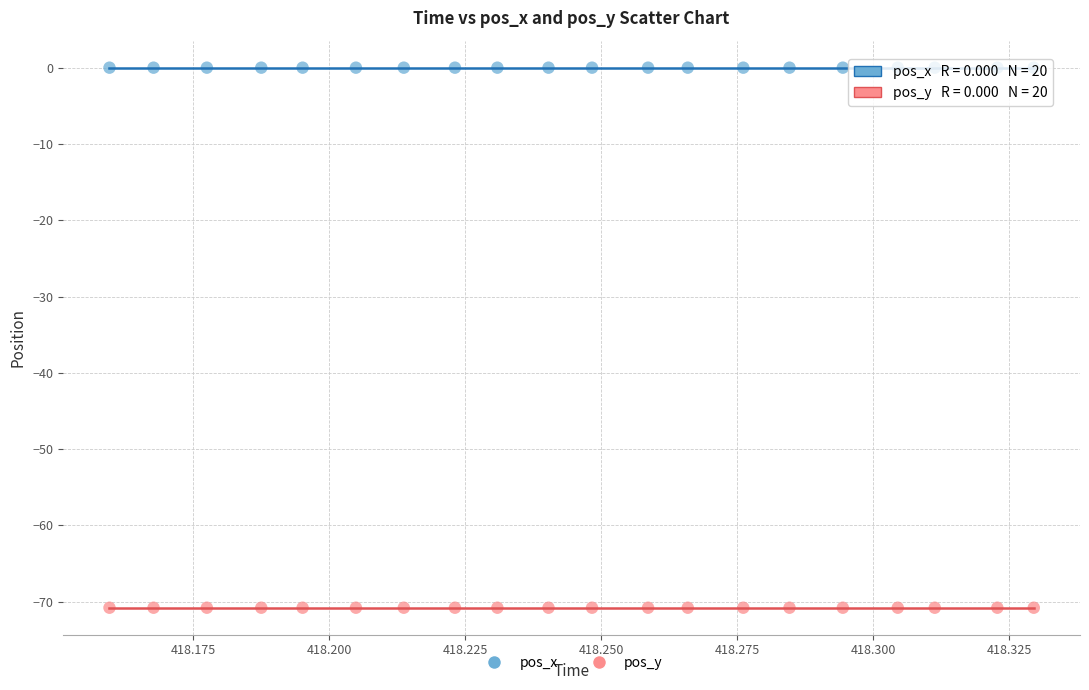

Which series reaches the minimum Y coordinate?

pos_y